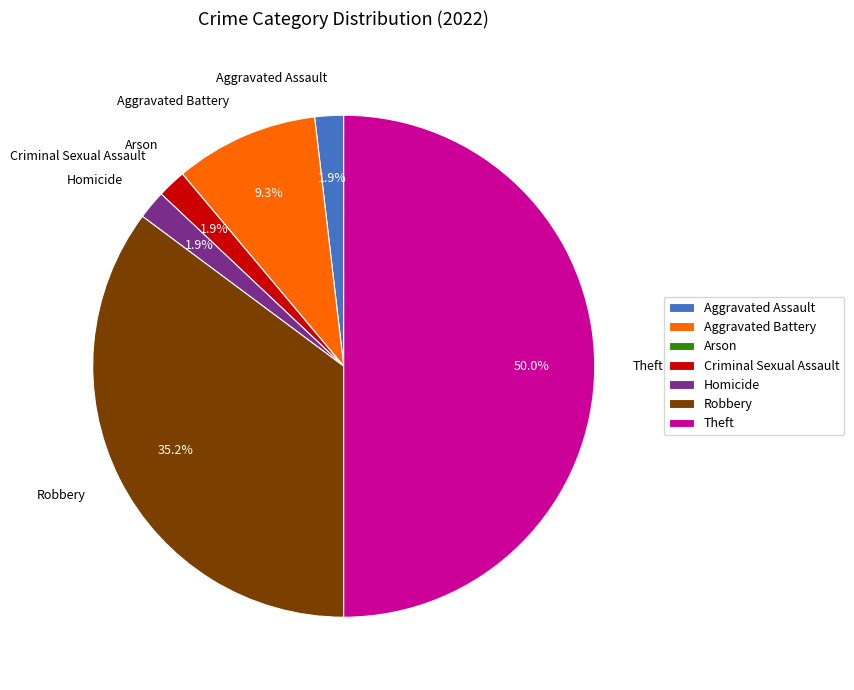

What is the ratio of the value at Theft to the value at Robbery?

1.4